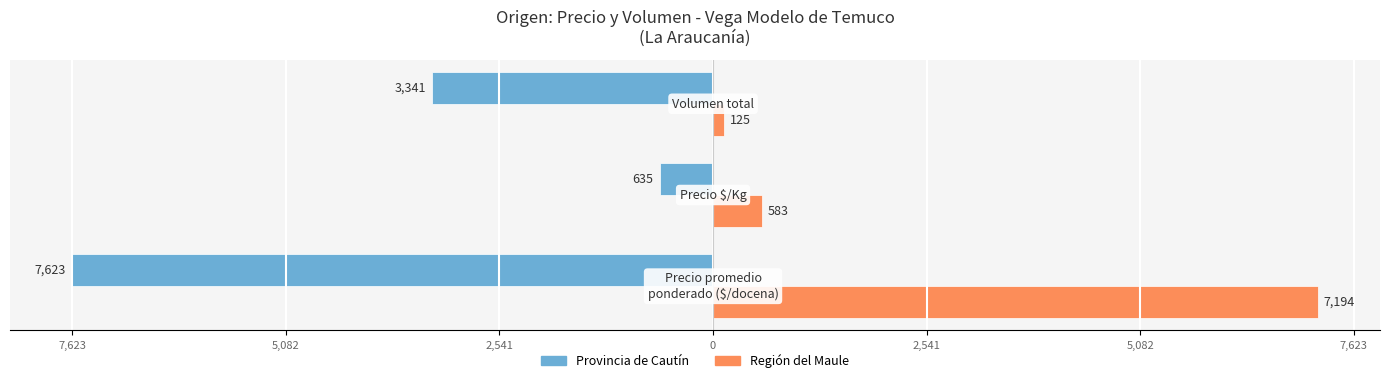

Reading left to right, transcribe all the data shown in this chart.

Provincia de Cautín: -7623	-635	-3341
Región del Maule: 7194	583	125